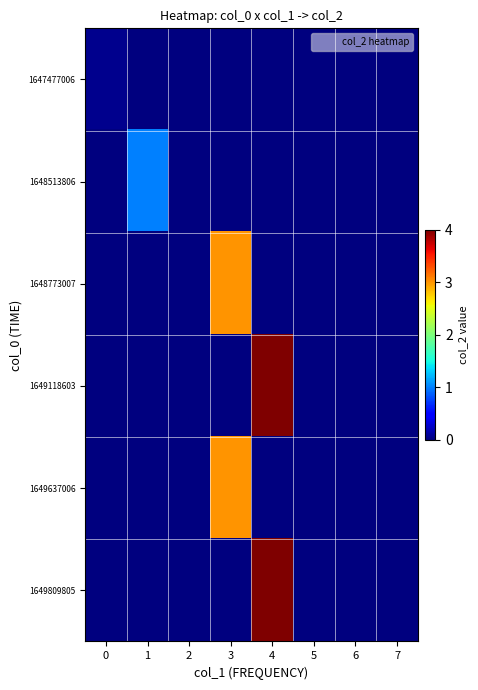

At 3, list the series in order from largest to smallest.

1648773007, 1649637006, 1647477006, 1648513806, 1649118603, 1649809805